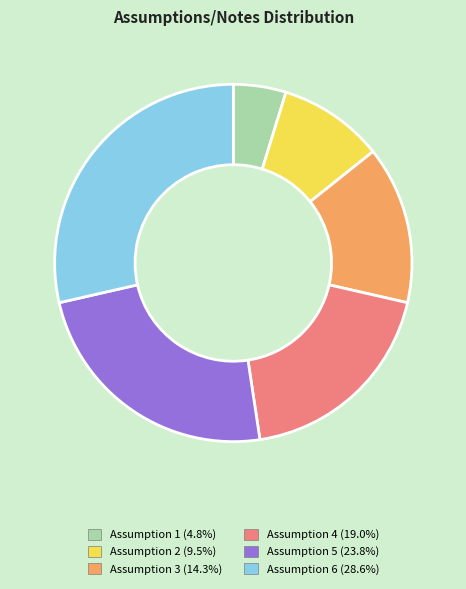

Does Assumption 4 represent more than half of the total?

No